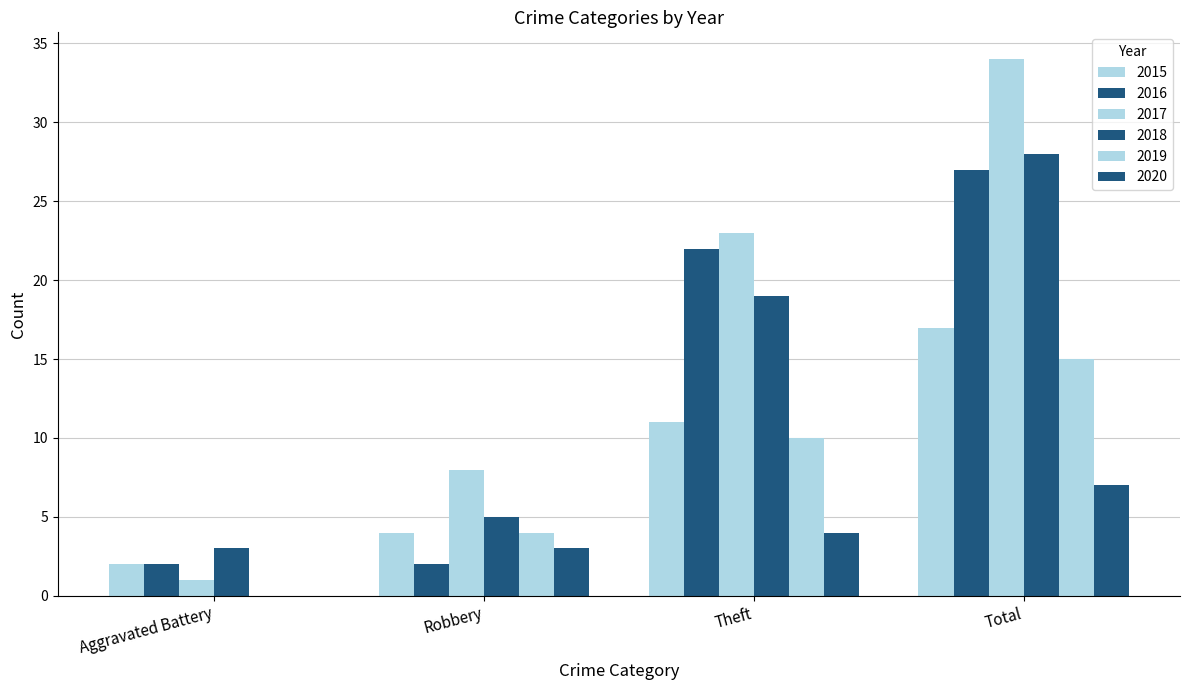

What position from the left is Robbery?

2